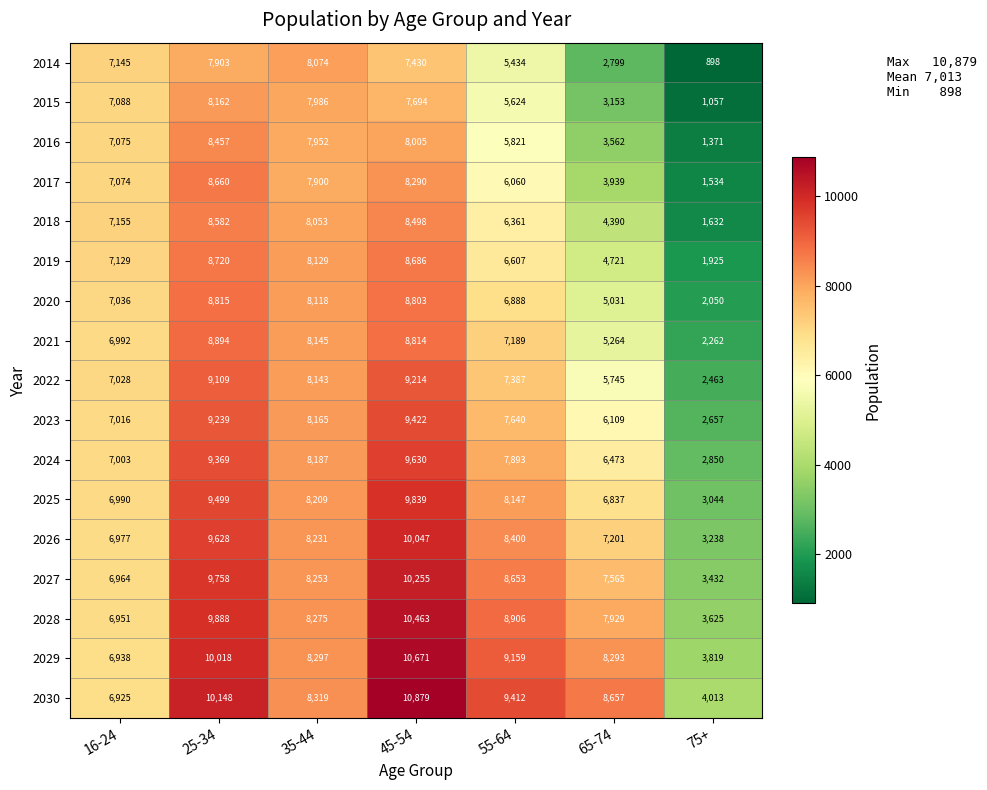

At which label does 2021 reach its minimum?

75+